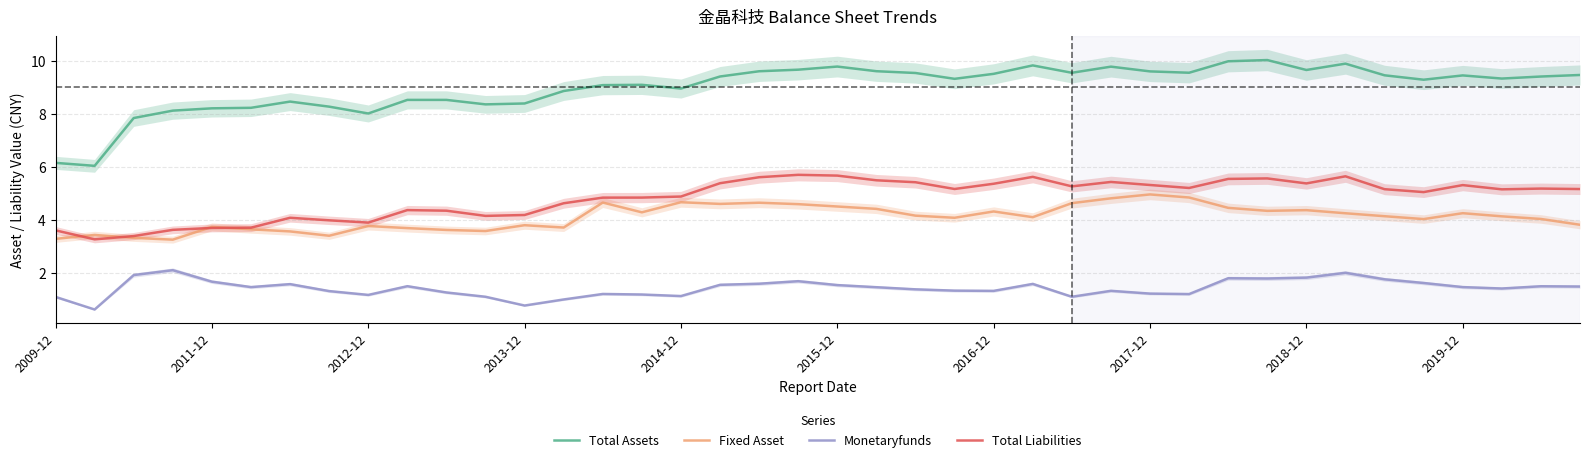

What is the spread (max minus min) of values at 39?

8.0